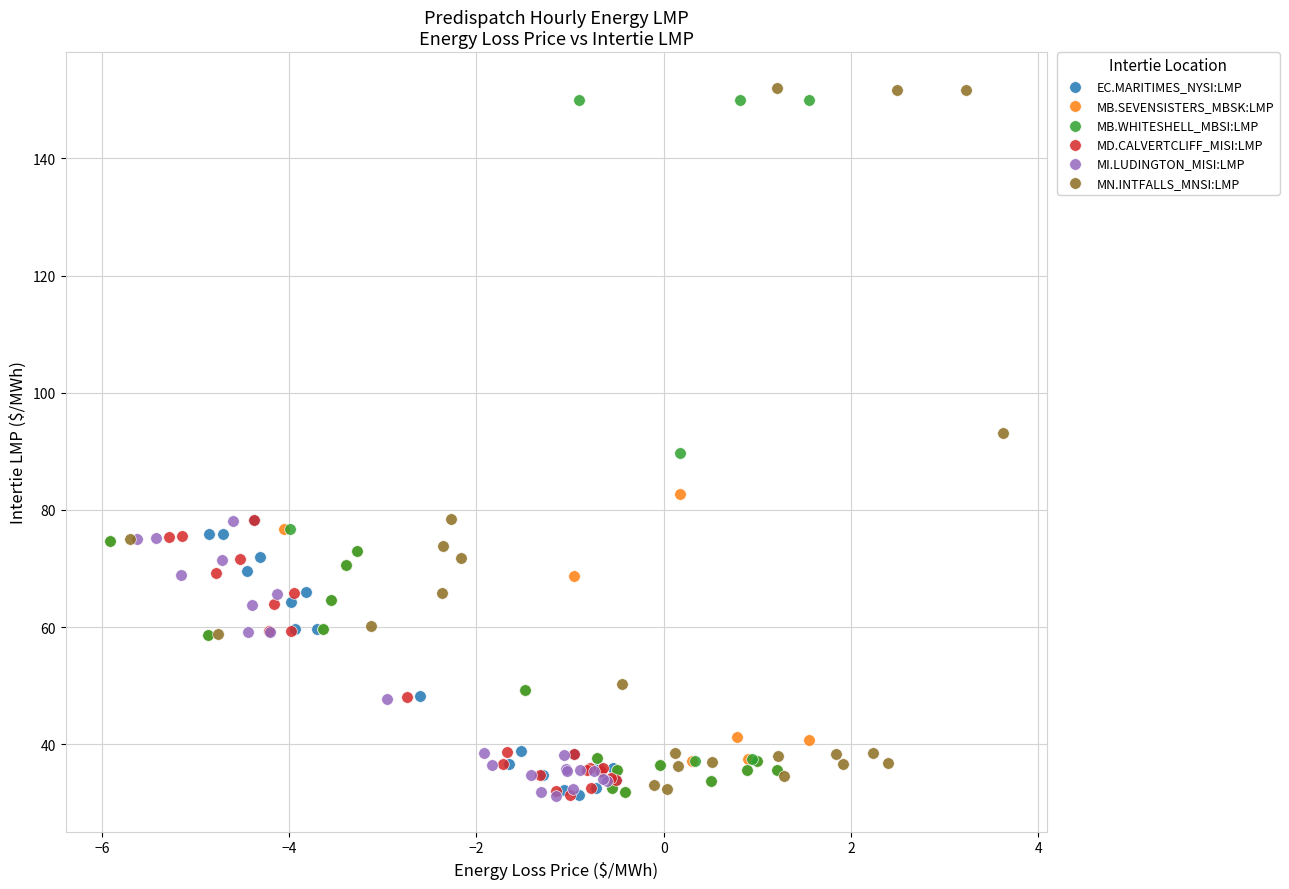

Which series has the widest spread of Y values?

MN.INTFALLS_MNSI:LMP